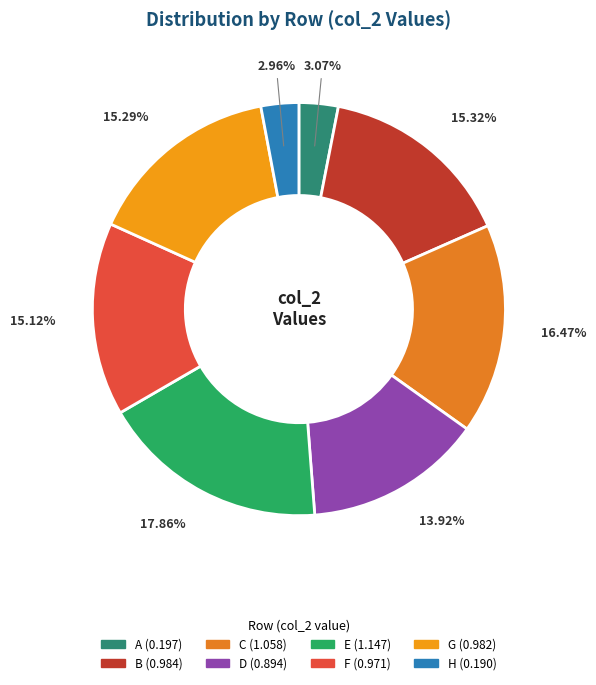

What percentage is the E slice, to the nearest percent?

18%